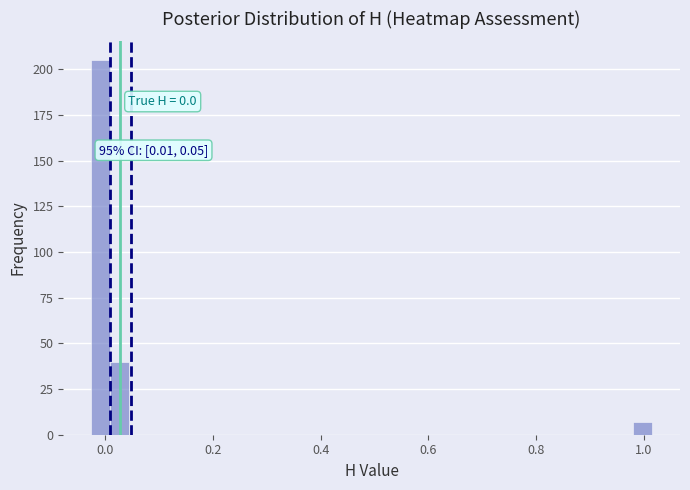

Around what value on the x-axis is the tallest bar? Give the approximate position of its centre, as read against the axis.

0.00